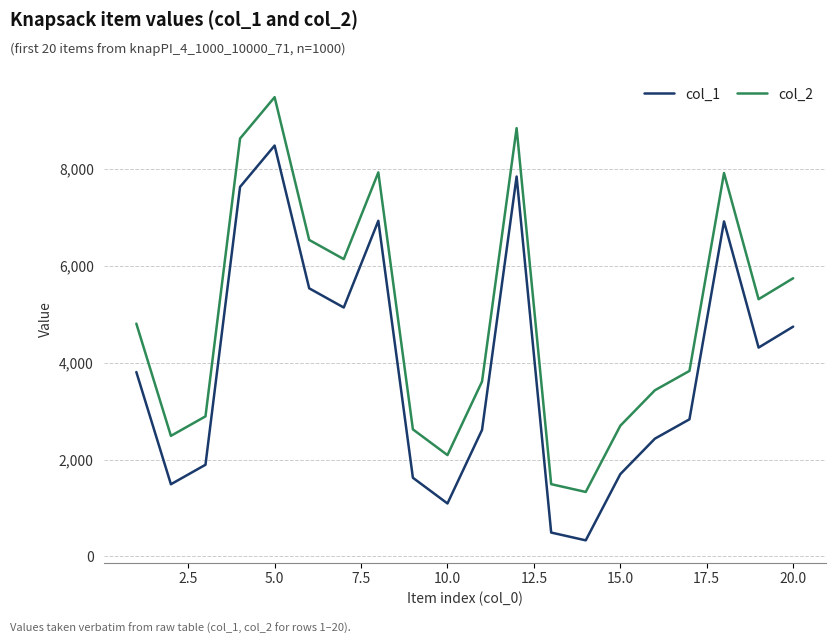

What is the difference between the maximum and minimum values in the col_2 series?

8158